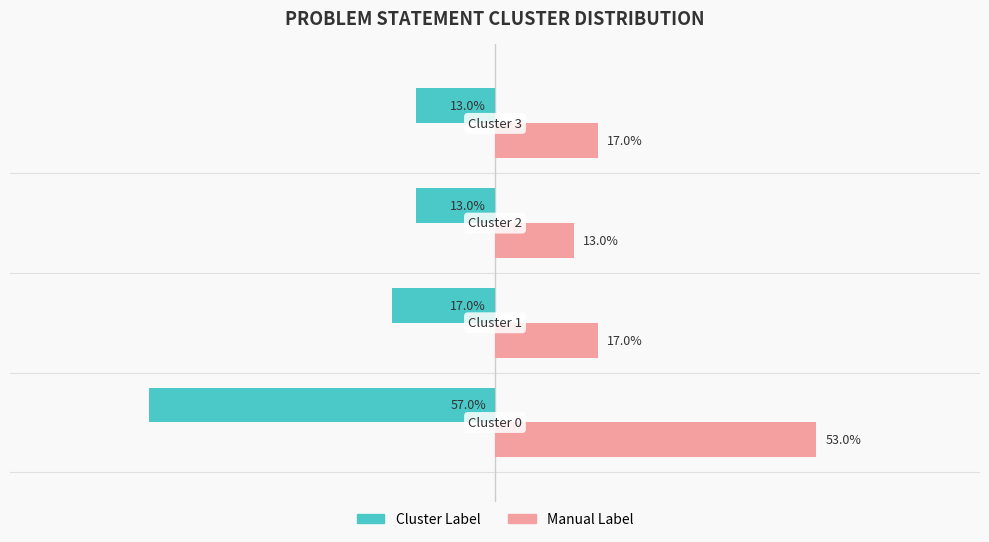

Which series has the widest spread of values?

Cluster Label